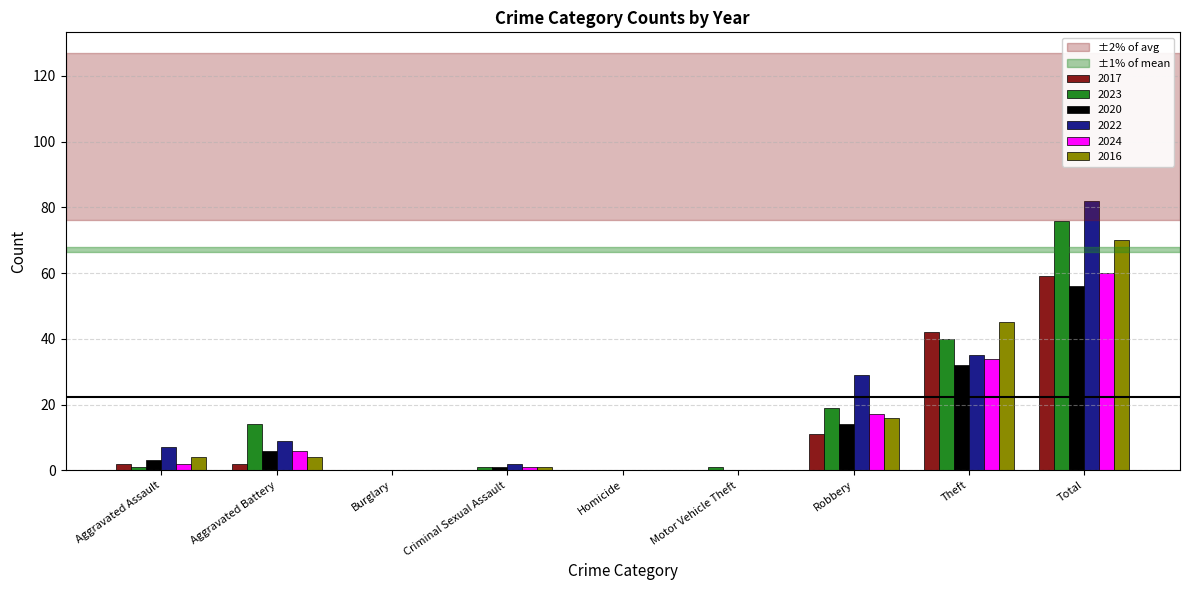

Which series changed the most between Robbery and Theft?

2017